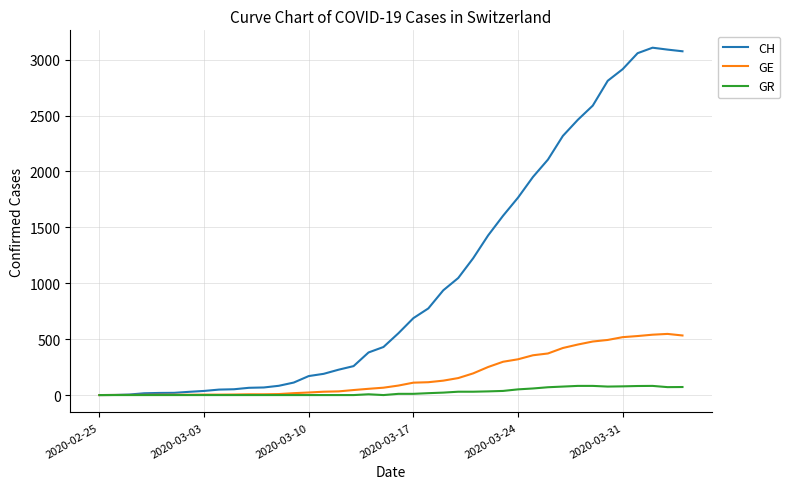

Which series has the largest total across all categories?

CH